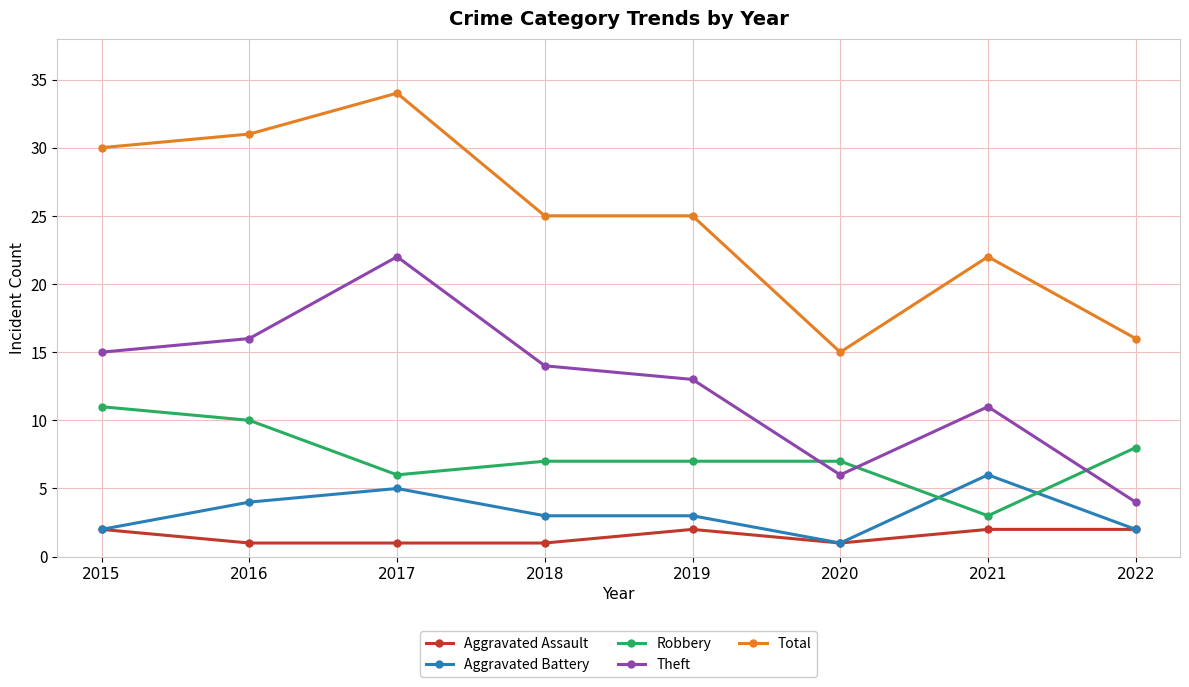

How many lines are shown in the chart?

5